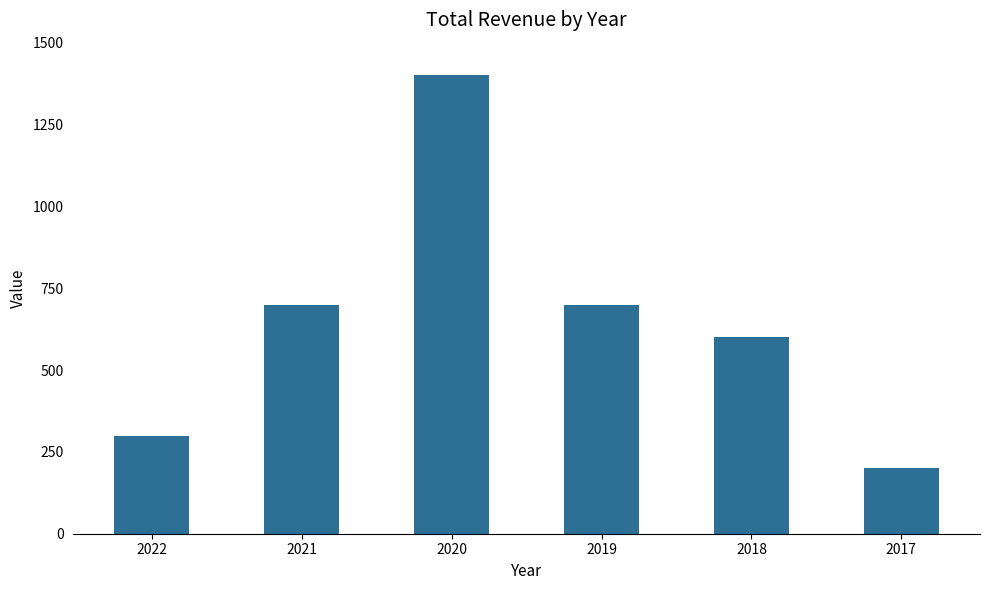

The chart shows a value of 1218 at 2021. True or false?

False